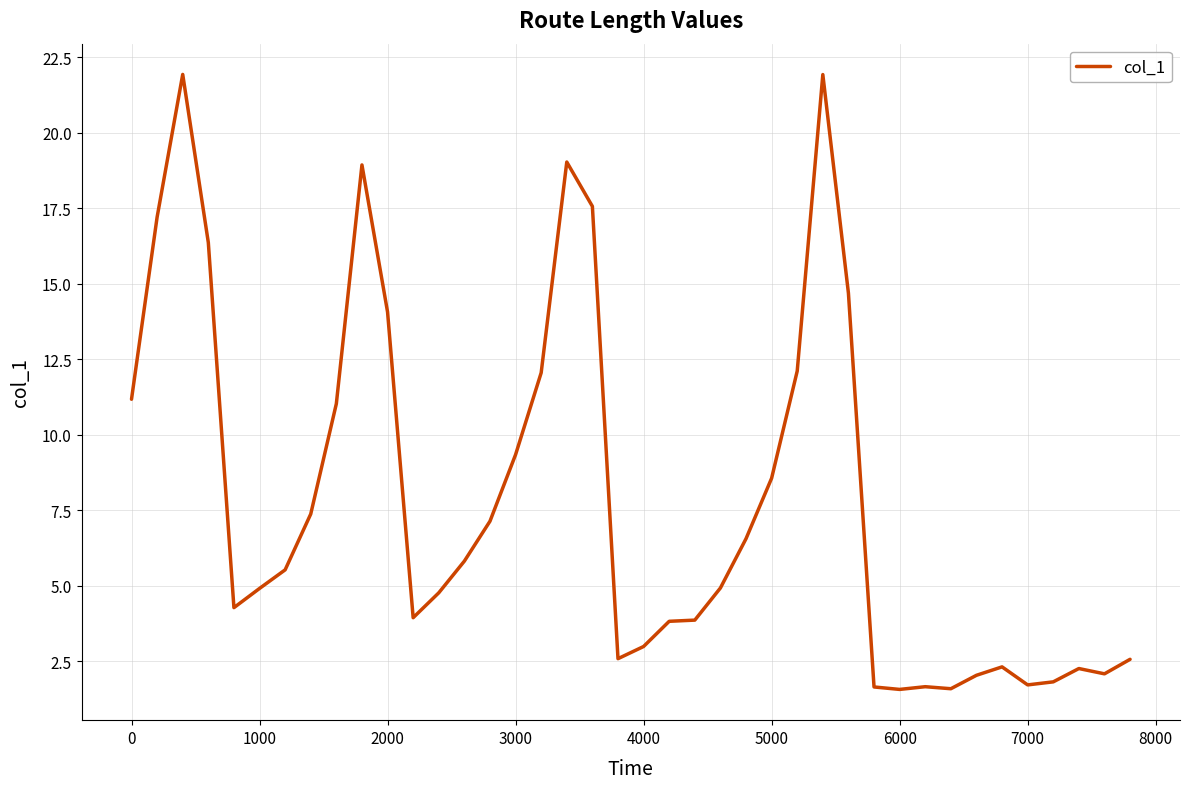

What is the minimum value shown in the chart?

1.6